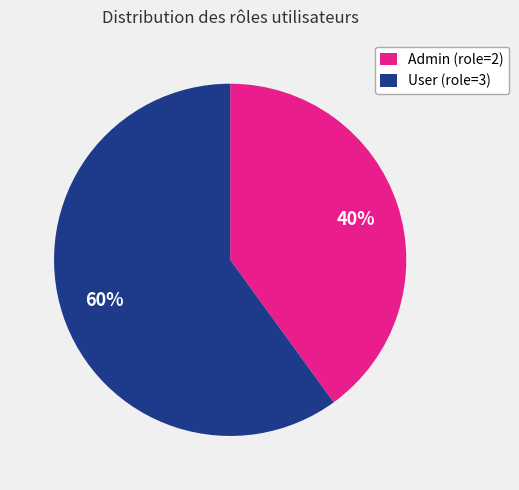

How many slices are in this pie chart?

2